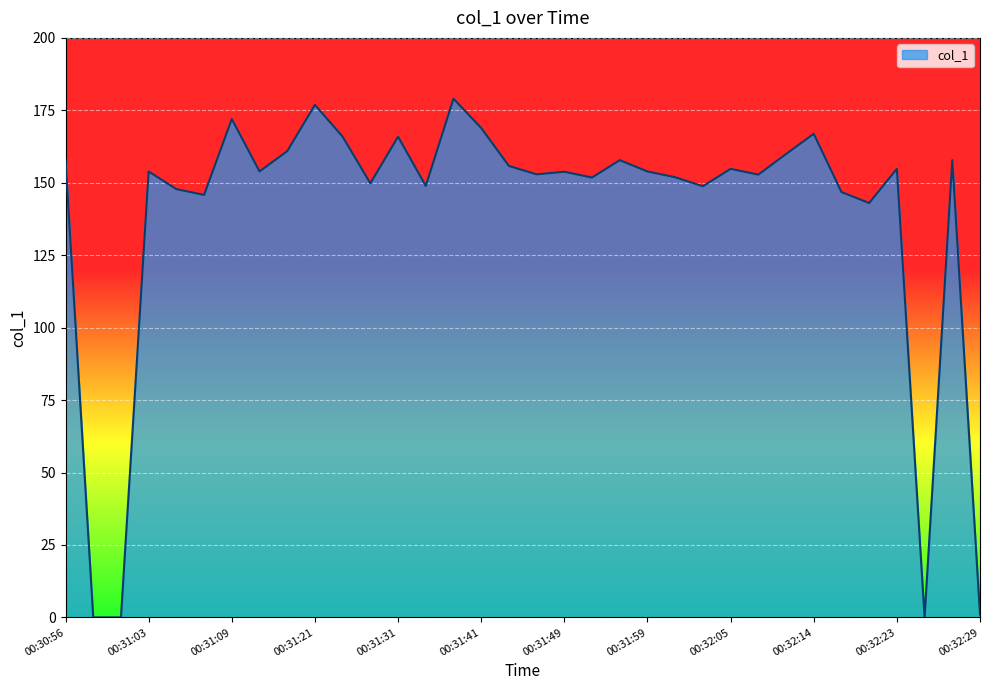

What is the maximum value shown in the chart?

179.0